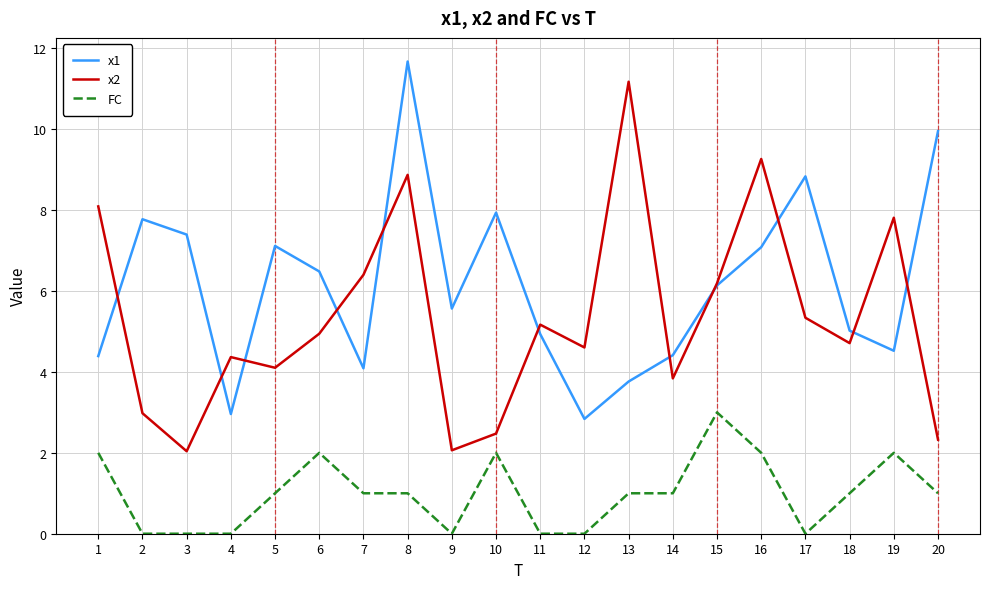

The value of x1 at 6 is 6.5. True or false?

True